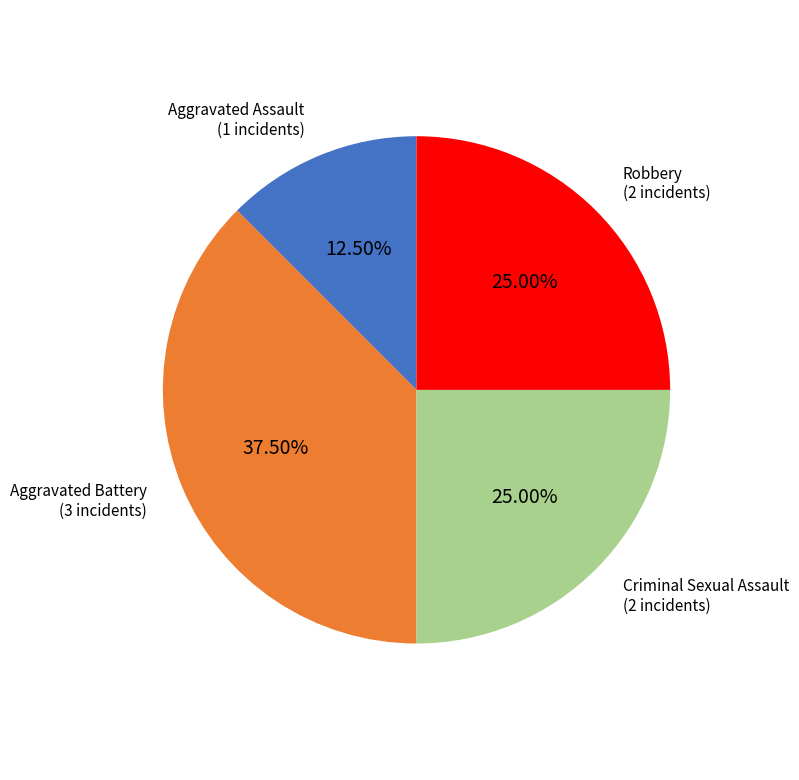

Is there any slice that represents more than half of the pie?

No